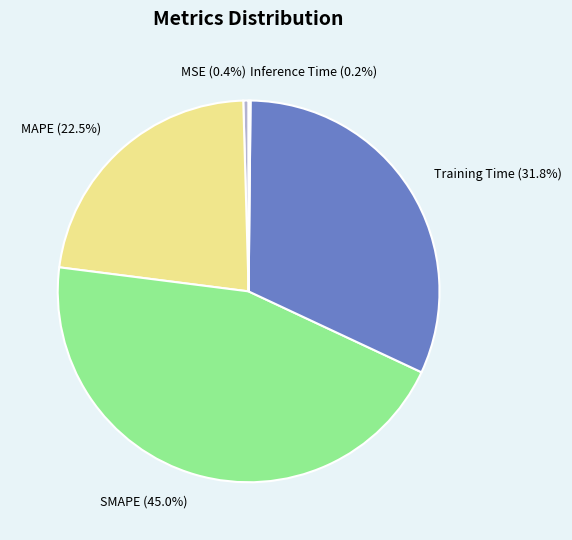

Is there any slice that represents more than half of the pie?

No